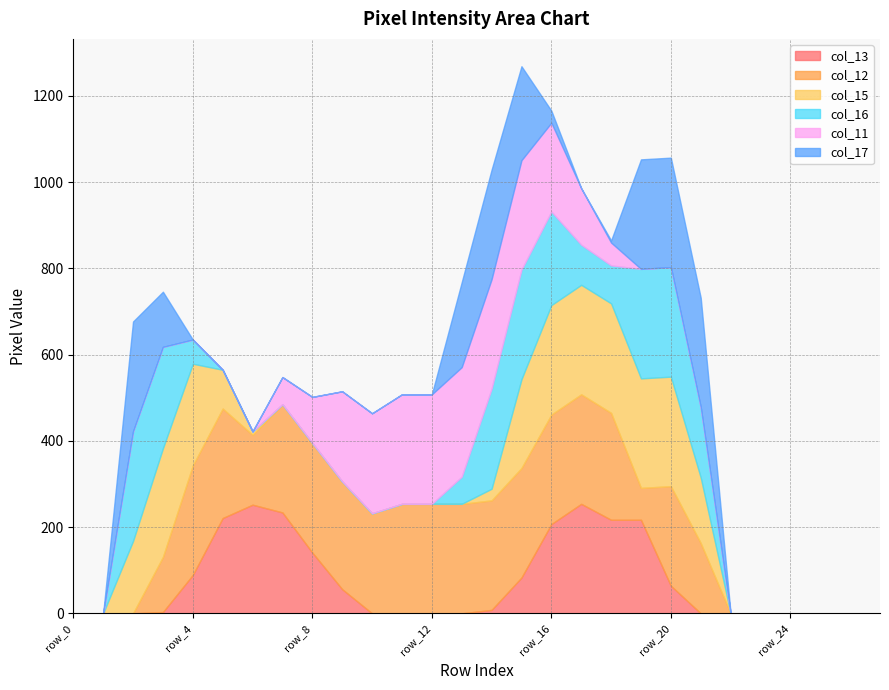

At which category does col_16 reach its first local valley?

row_18